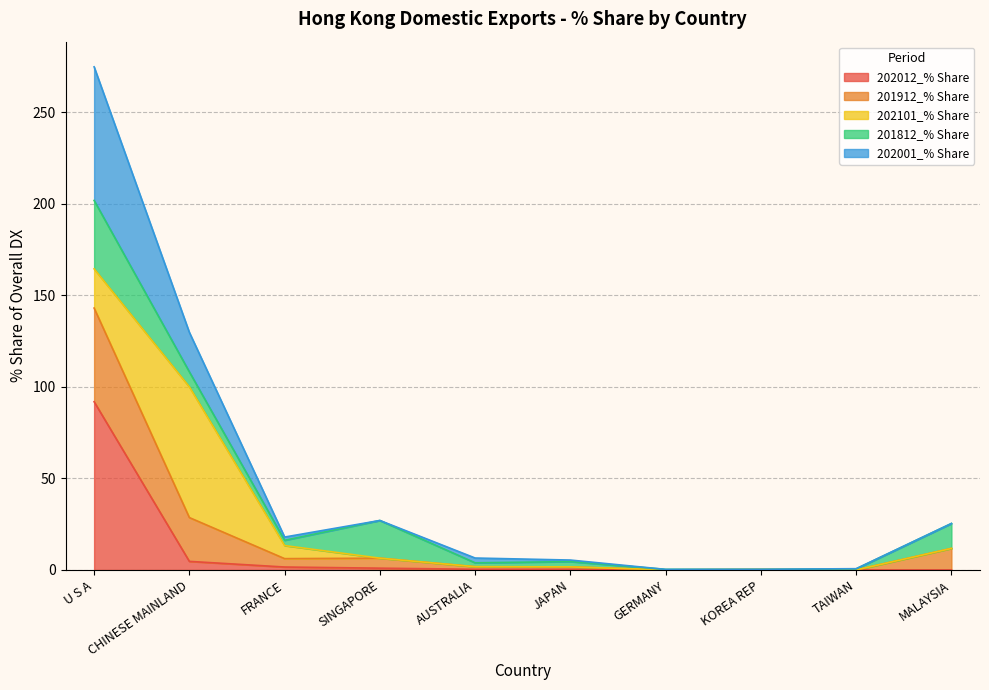

True or false: 201912_% Share has a value of 38.1 at MALAYSIA.

False